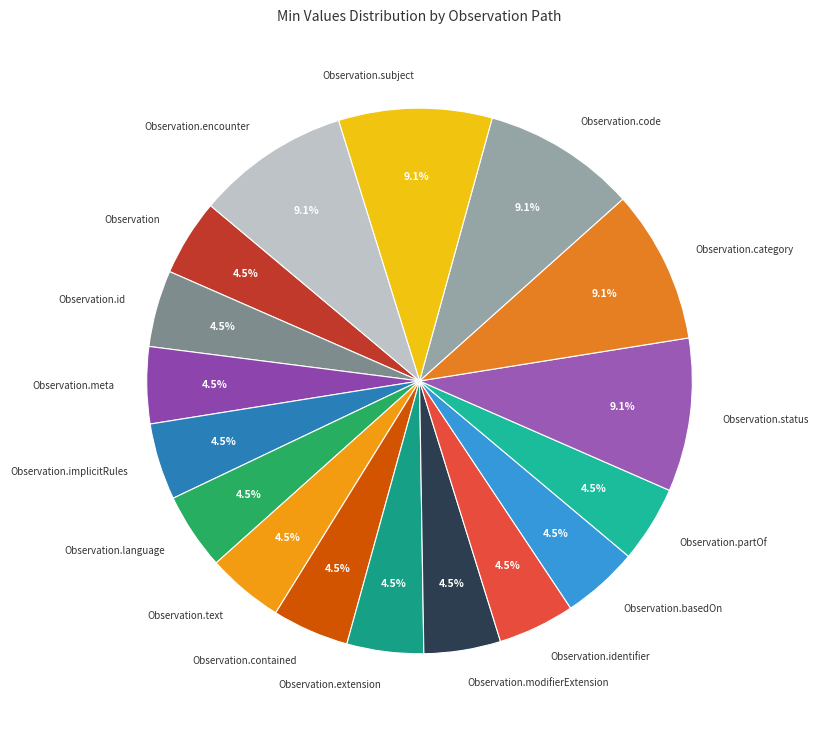

Which has a higher value, Observation.subject or Observation.modifierExtension?

Observation.subject